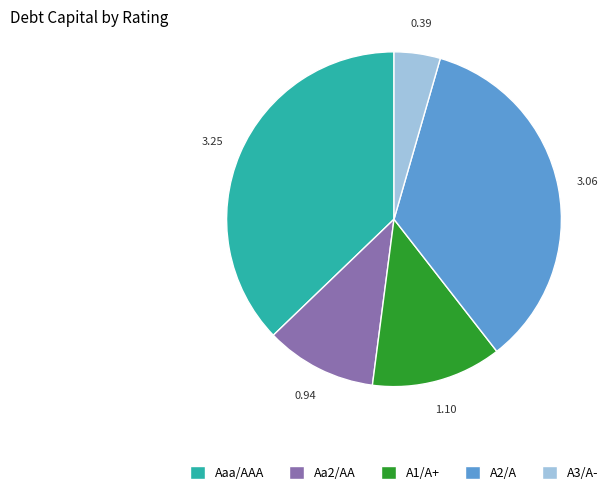

Is there a majority slice in this chart?

No